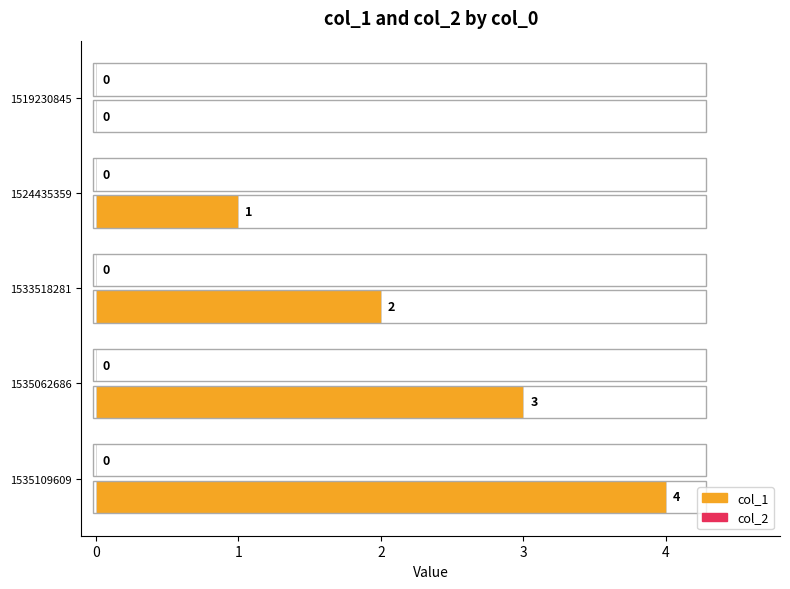

How many values are between 1 and 3?

3